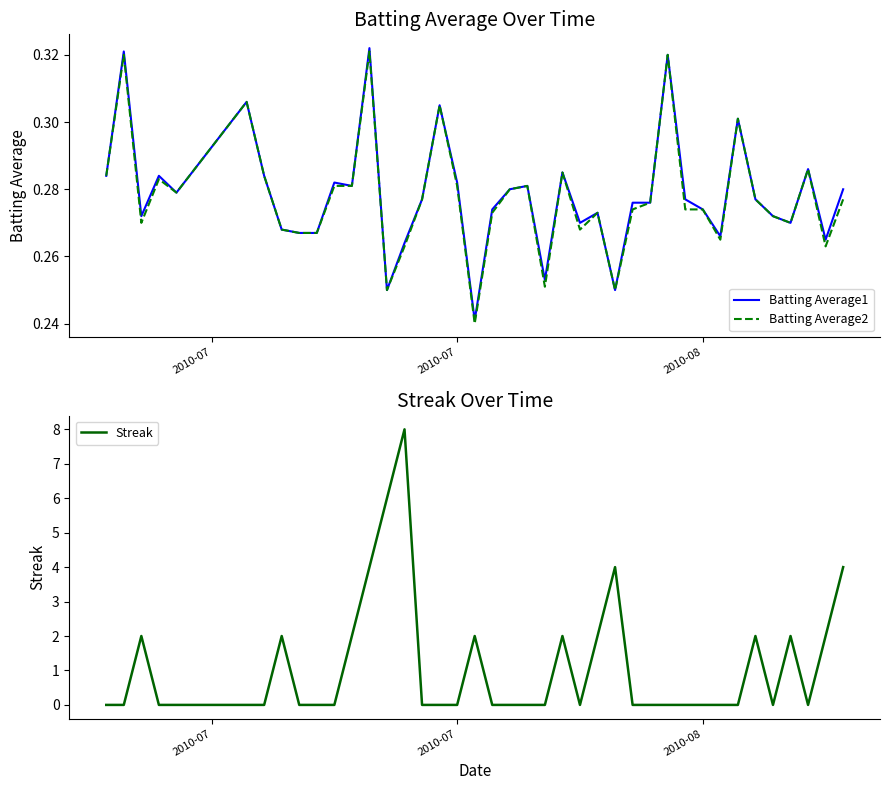

In Batting Average1, how many points are lower than both neighbors (excluding endpoints)?

11